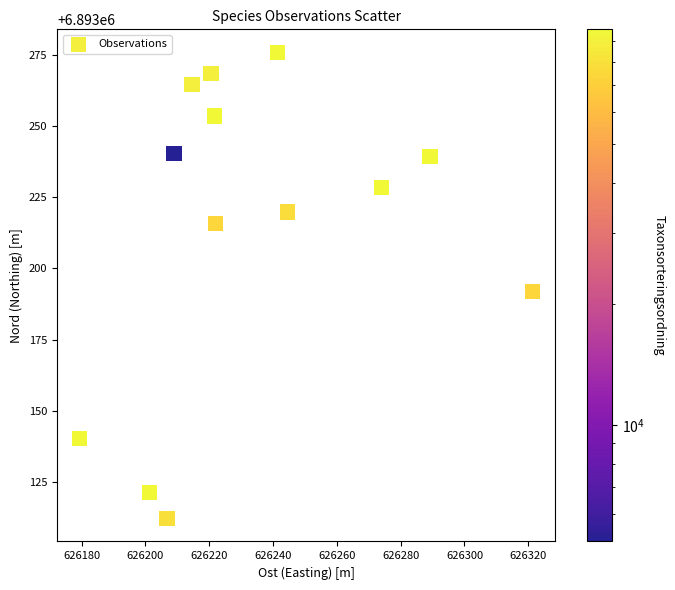

What Y value in the scatter plot is closest to 6893194?

6893191.9